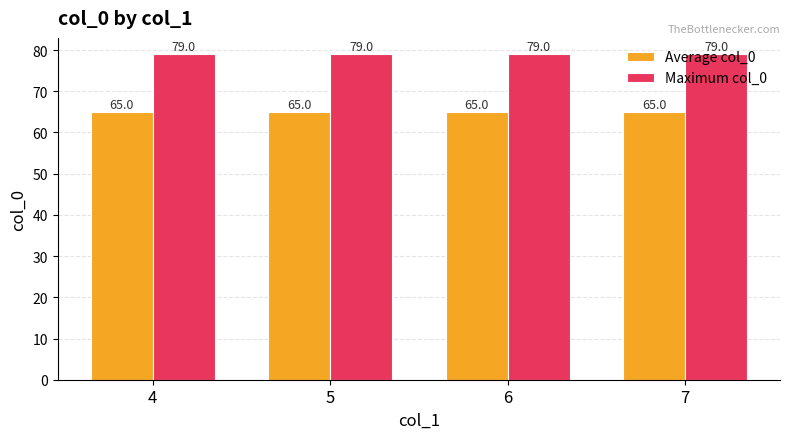

Is it true that Average col_0 equals 65 at 7?

True